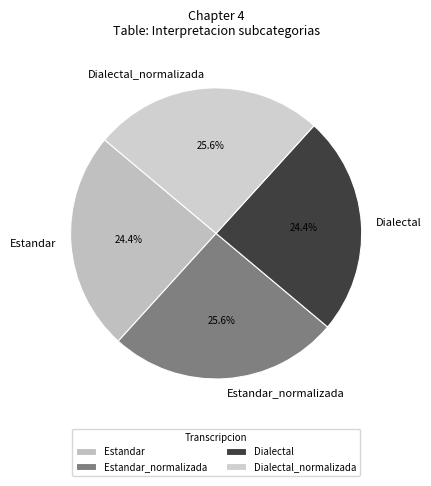

Is there a majority slice in this chart?

No